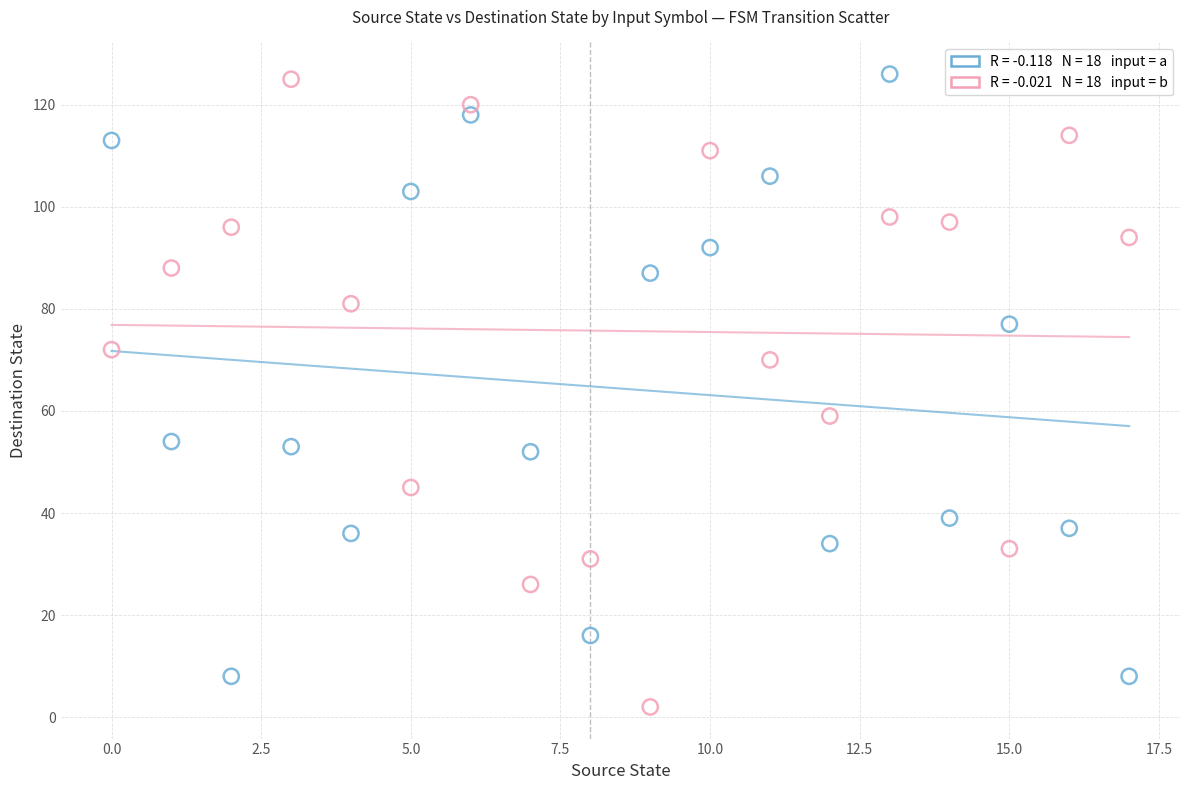

How many data points are displayed?

36